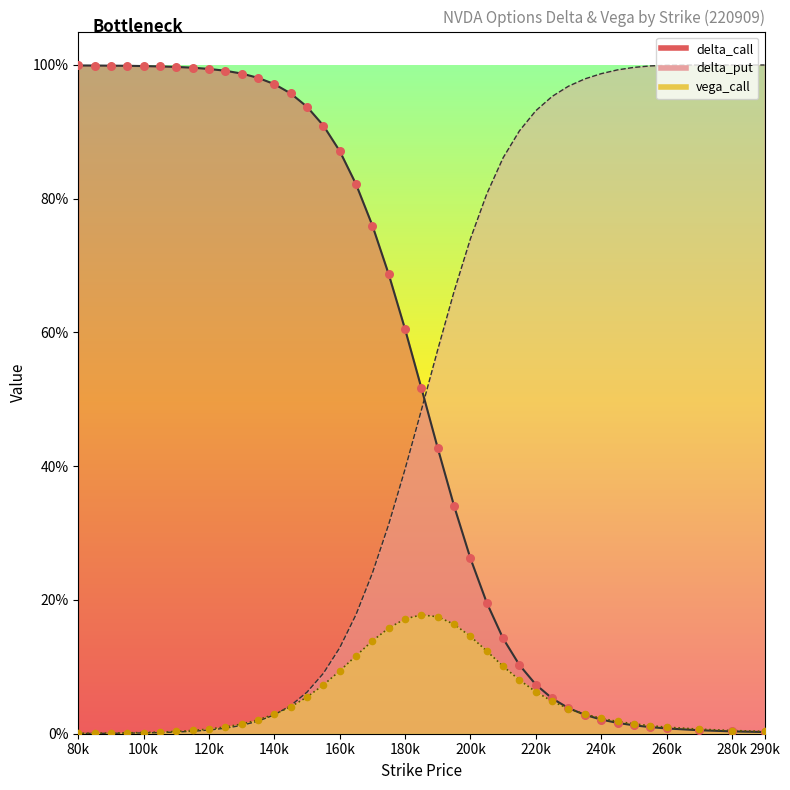

What are all the series names shown in the legend?

delta_call, delta_put, vega_call